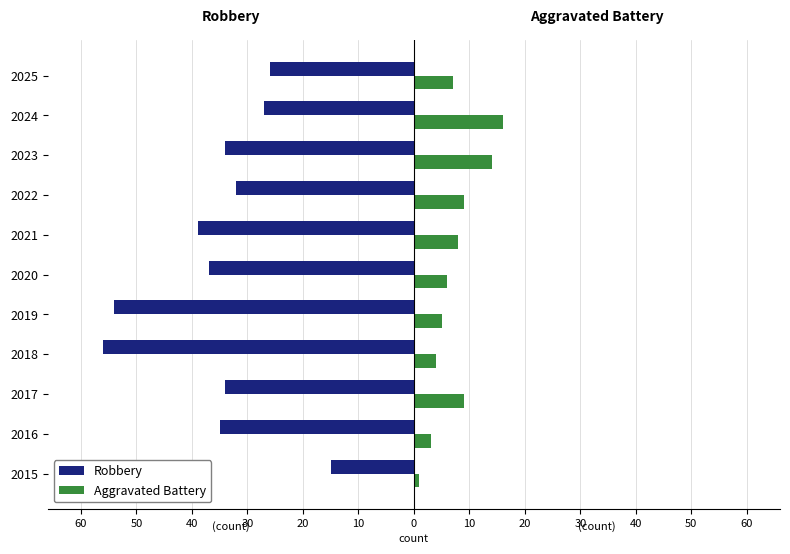

What is the average value of the Robbery series?

-35